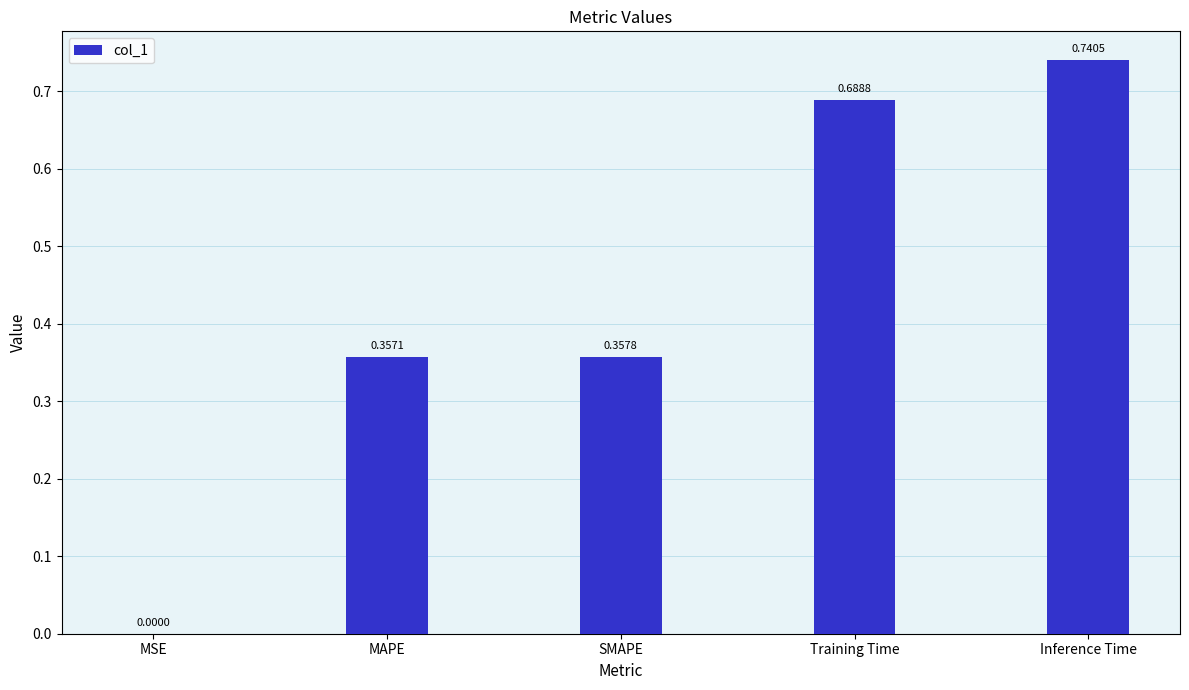

Are the bars grouped side by side (vs. stacked)?

No